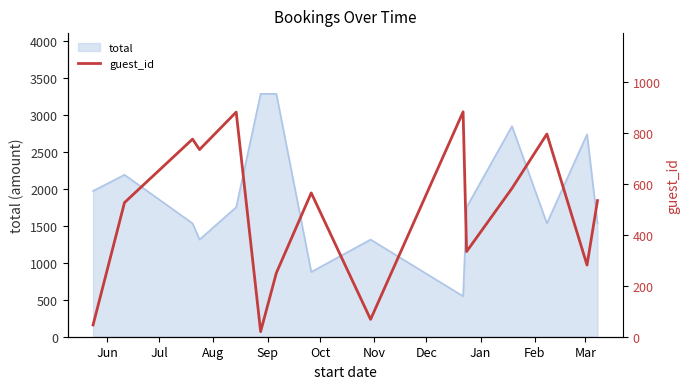

What is the highest value of the total series?

3285.0